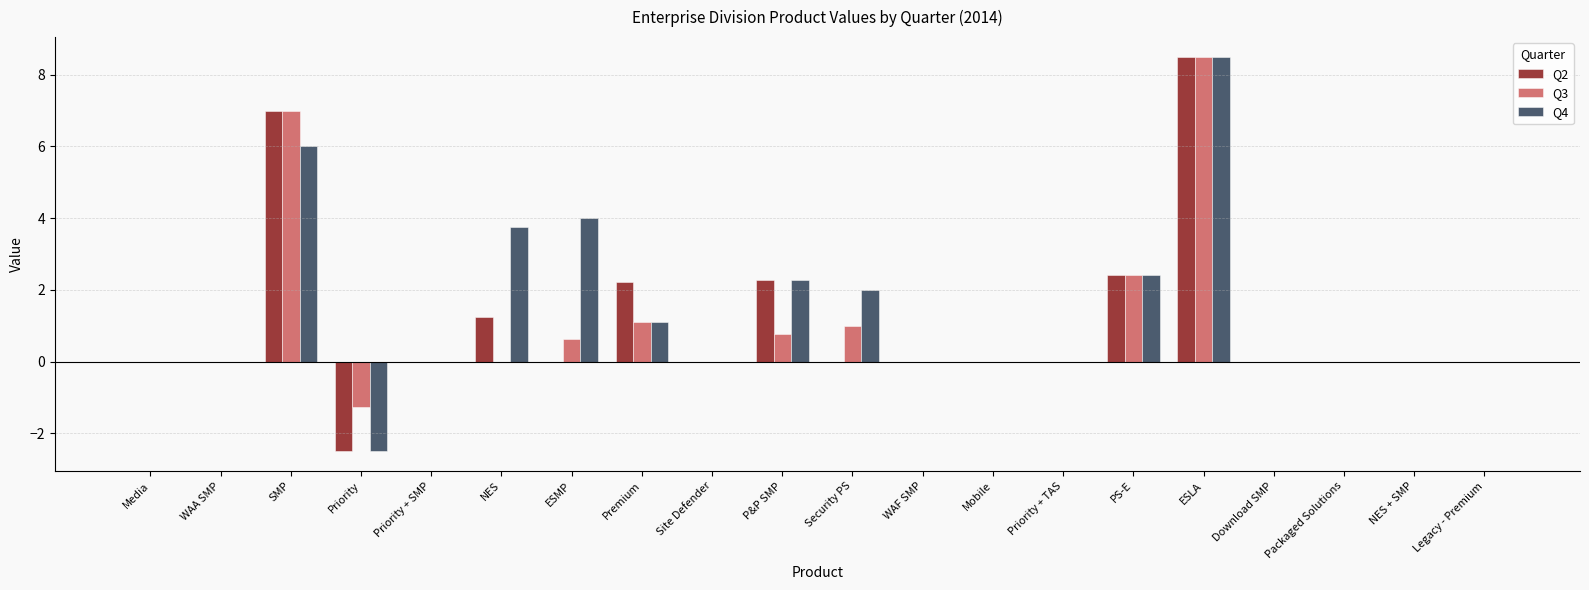

What is the greatest value displayed?

8.5